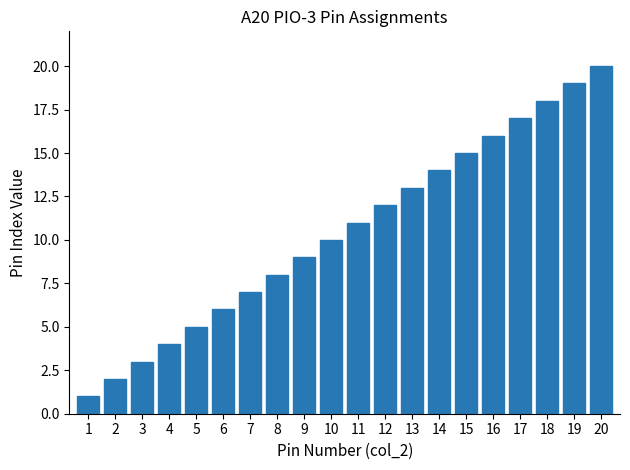

Rank the categories by value from highest to lowest.

20, 19, 18, 17, 16, 15, 14, 13, 12, 11, 10, 9, 8, 7, 6, 5, 4, 3, 2, 1